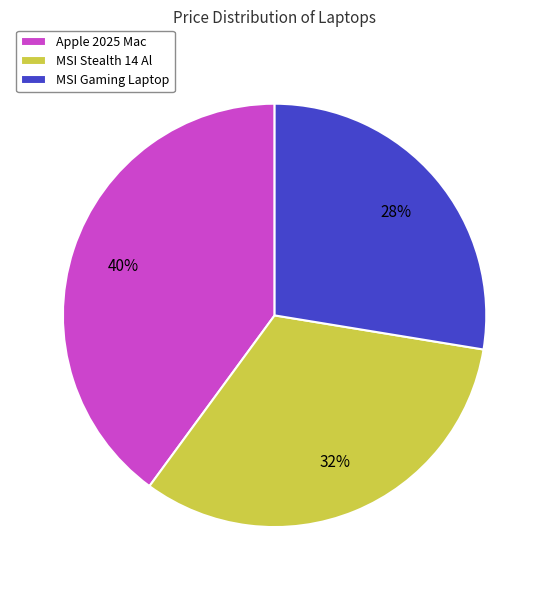

Rank the categories by value from highest to lowest.

Apple 2025 Mac, MSI Stealth 14 Al, MSI Gaming Laptop